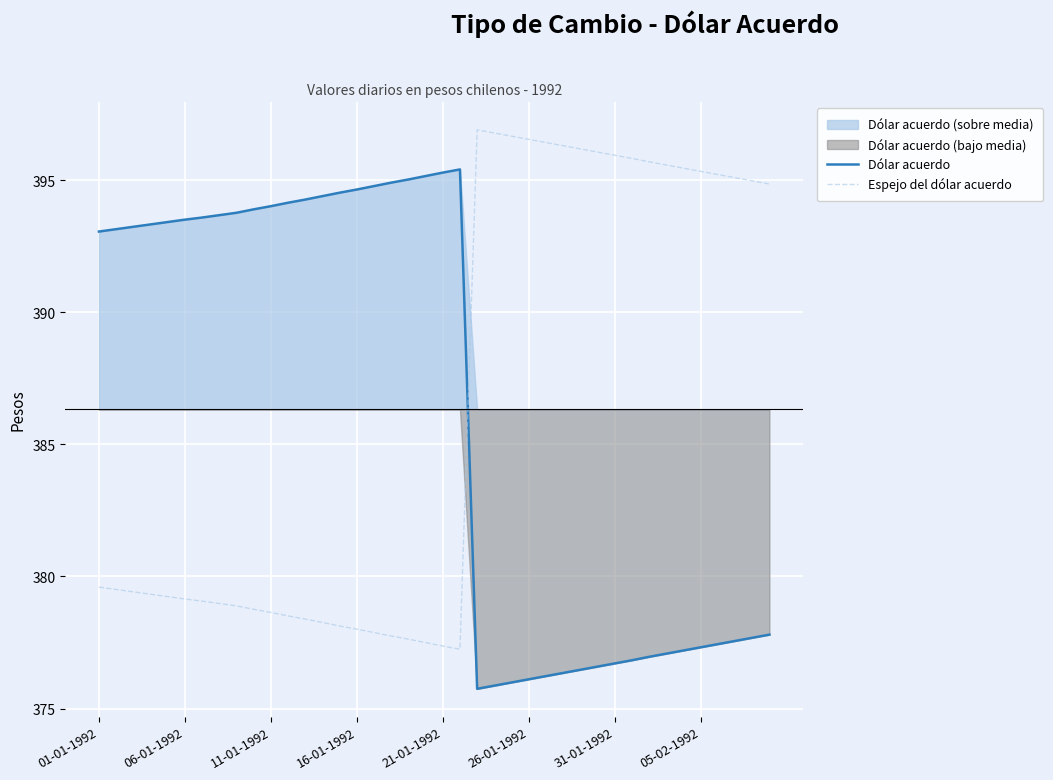

True or false: Dólar acuerdo and Espejo del dólar acuerdo intersect in this chart.

True